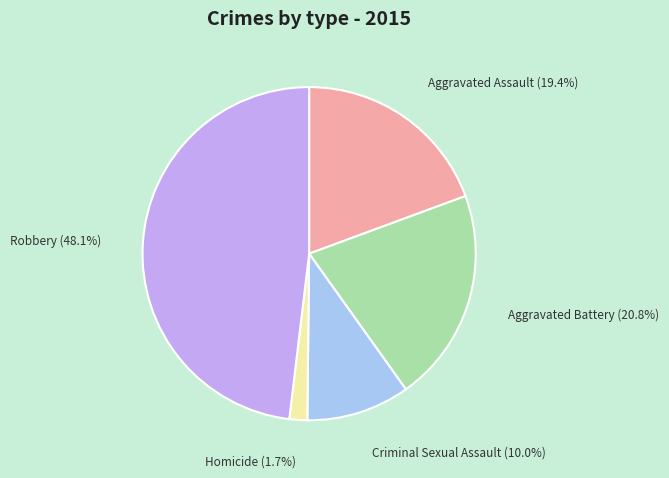

Count the number of slices in the pie.

5